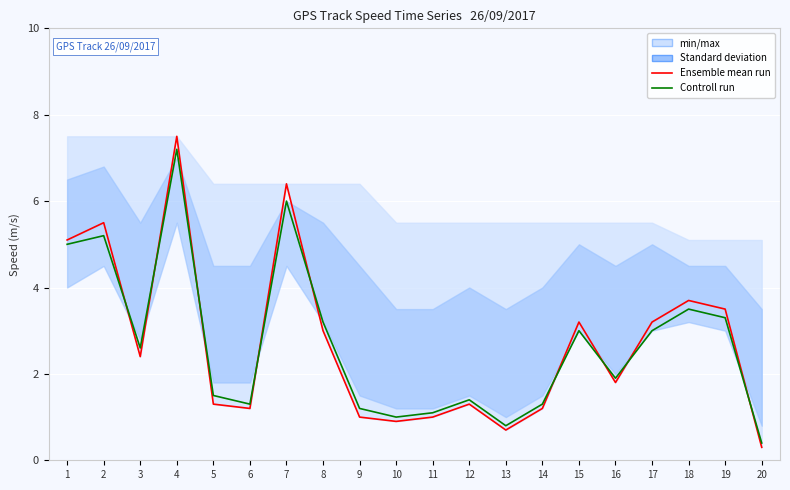

What is the value of the Ensemble mean run point at the 20th from the left?

0.3